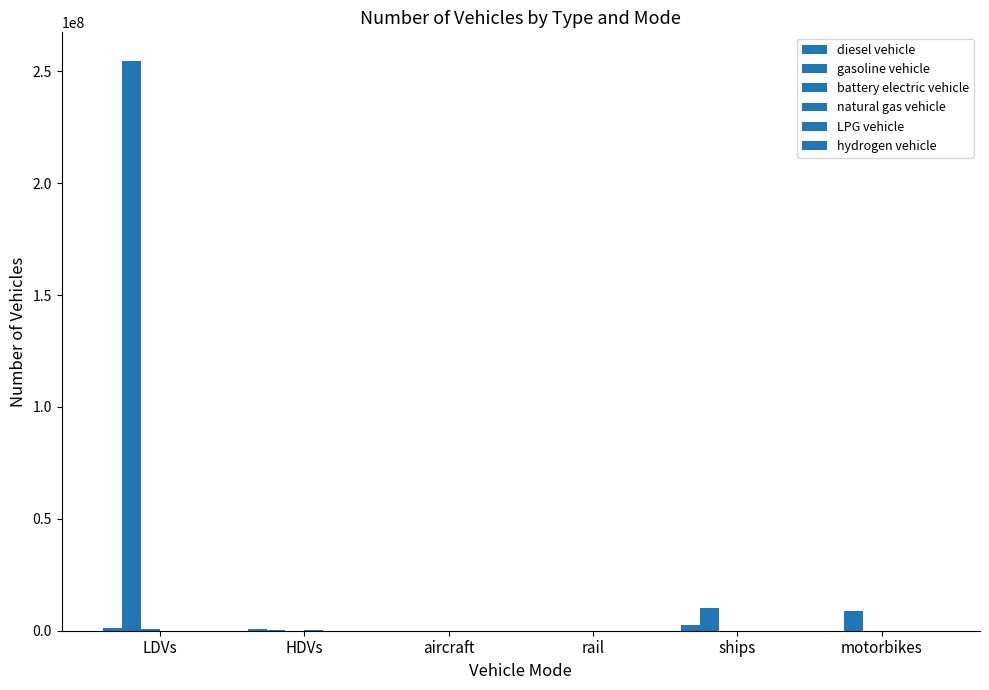

What position from the left is motorbikes?

6